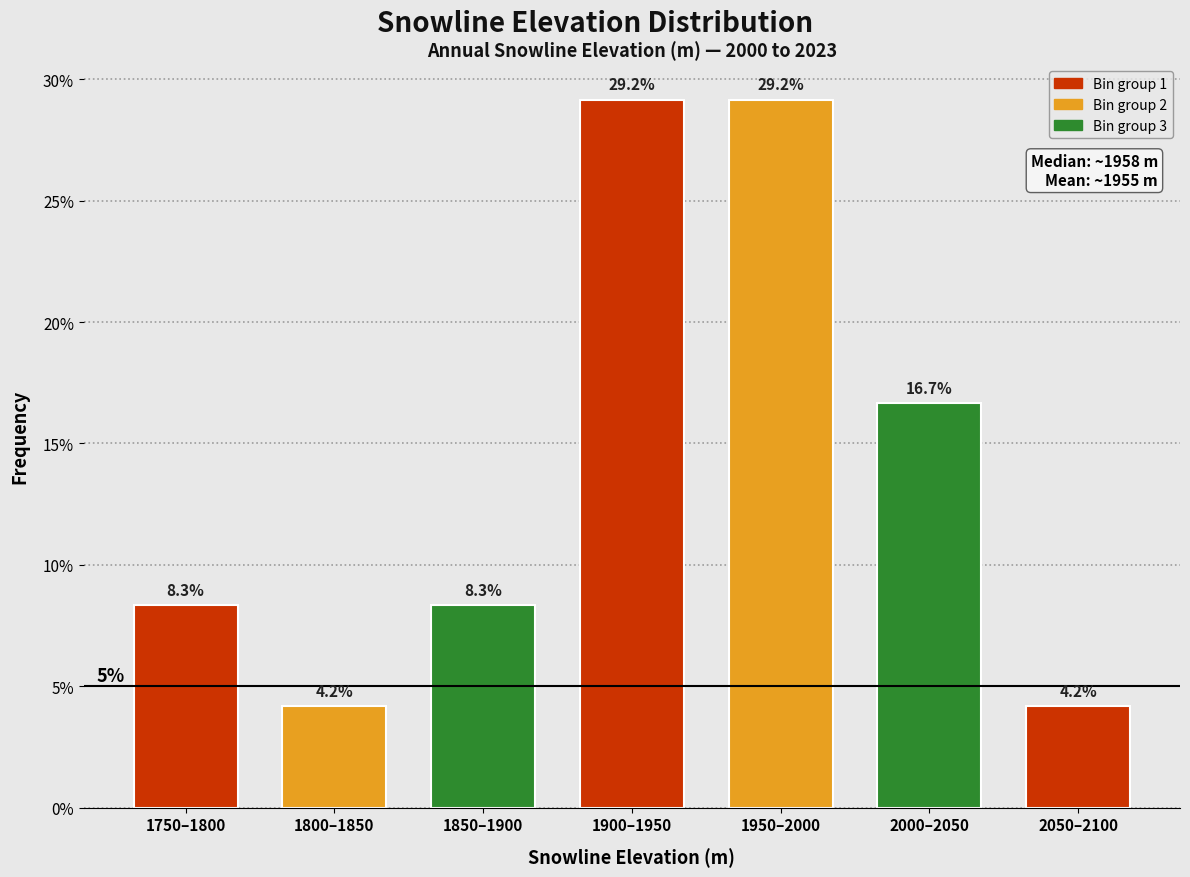

Reading right to left, extract all data points from this chart.

4.2	16.7	29.2	29.2	8.3	4.2	8.3